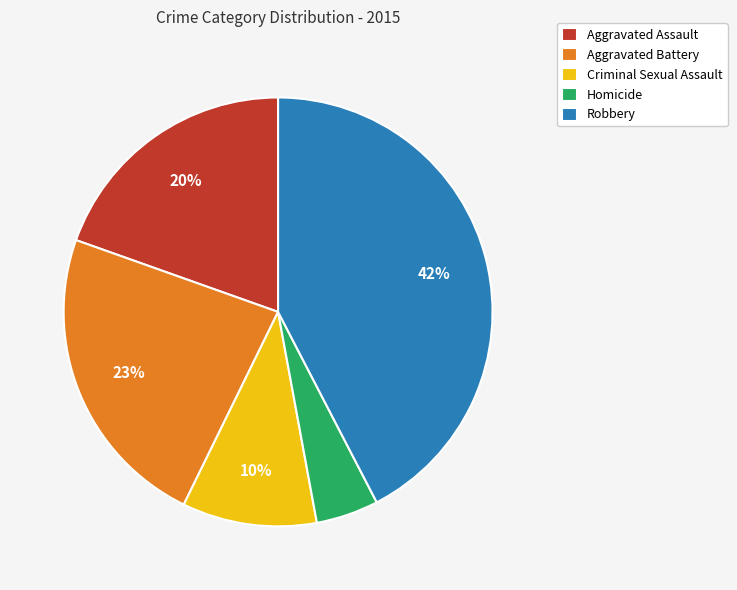

How many segments does this pie chart have?

5